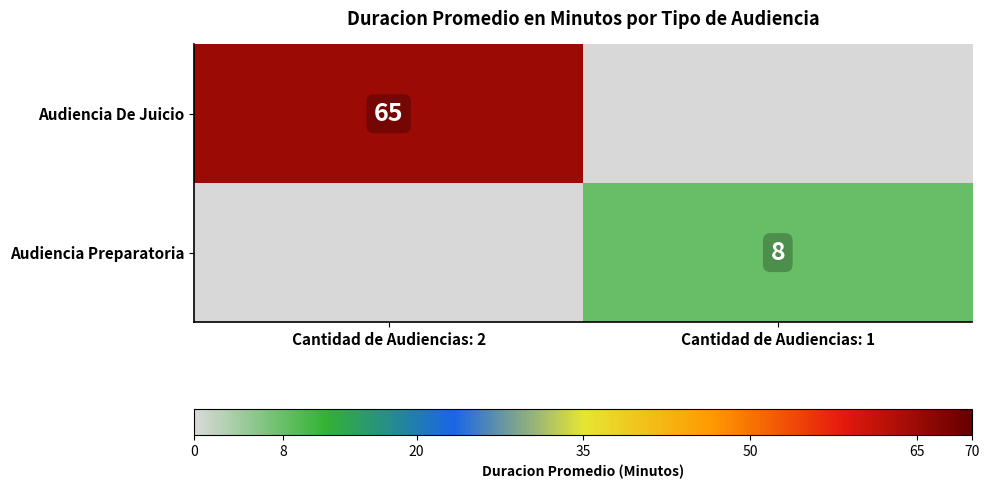

Is it true that Audiencia Preparatoria equals 12 at Cantidad de Audiencias: 1?

False